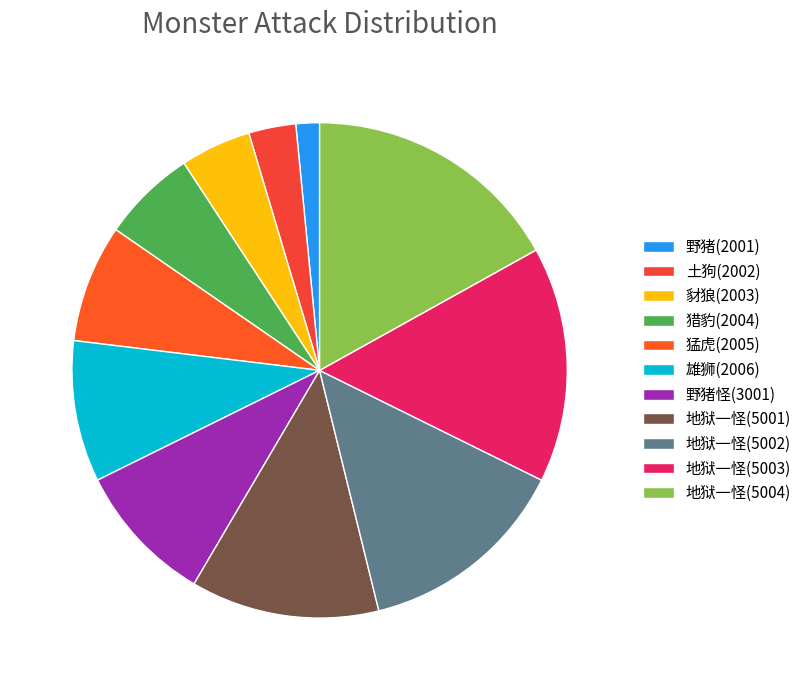

What is the ratio of the value at 地狱一怪(5001) to the value at 地狱一怪(5002)?

0.9